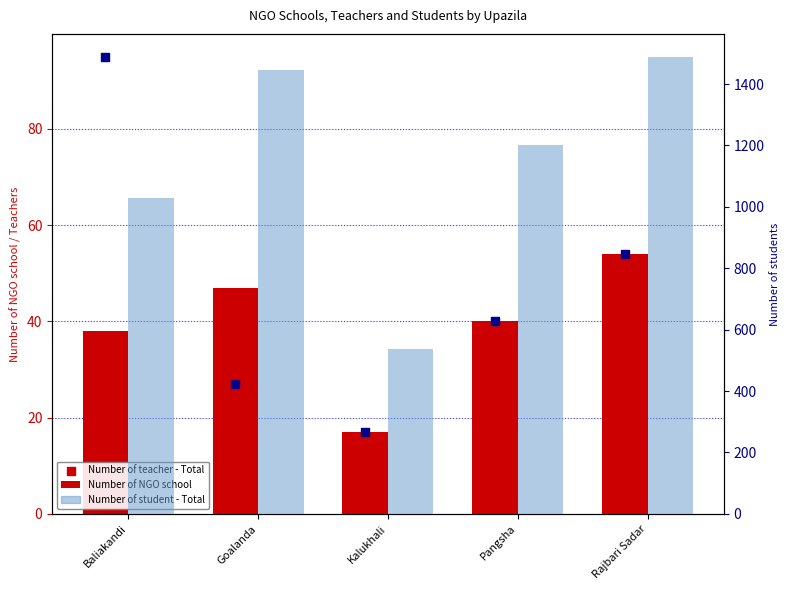

At how many categories does at least one series exceed 868?

4